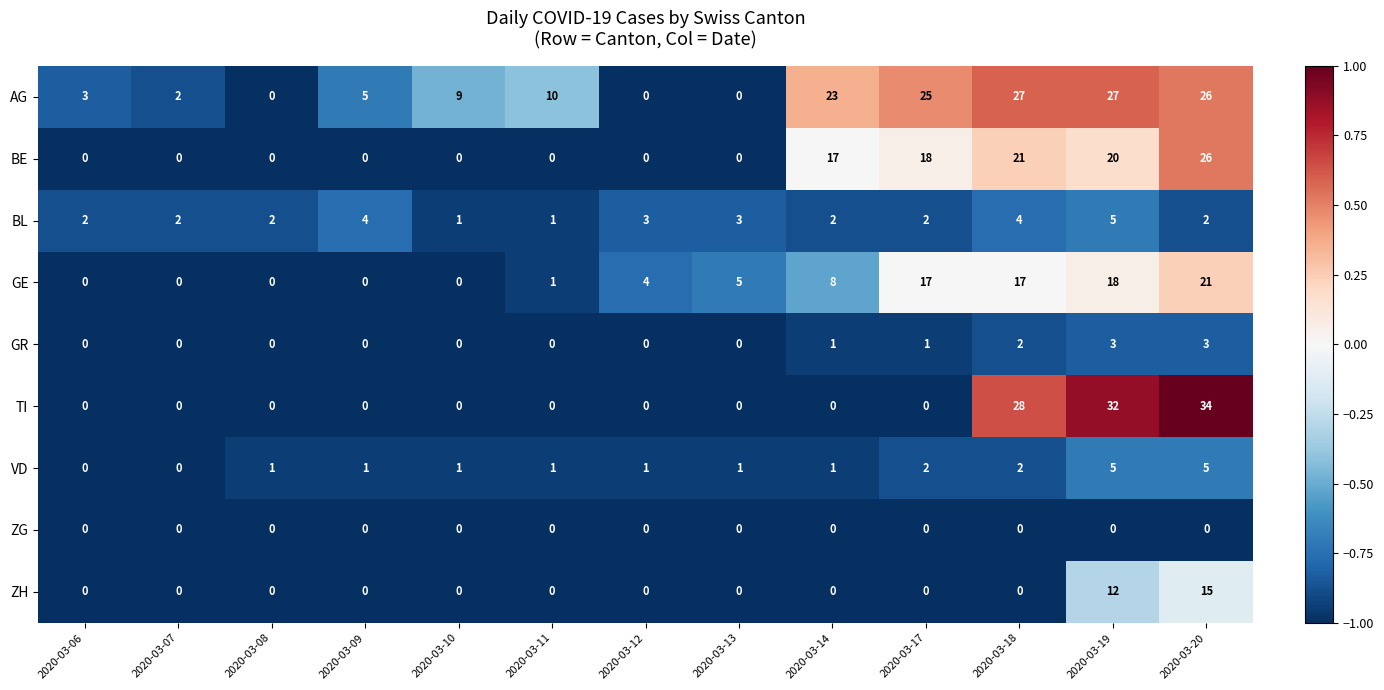

Is it true that BL equals 5 at 2020-03-13?

False